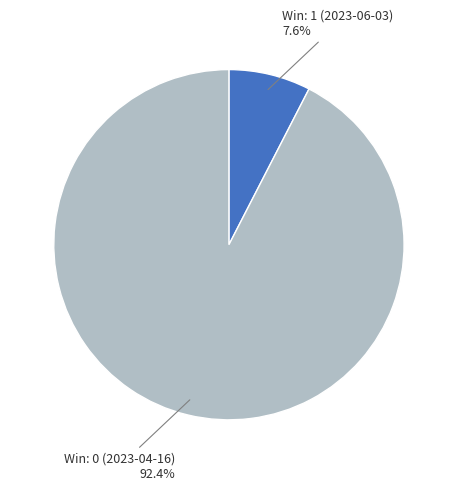

To the nearest percent, what is the average slice percentage?

50%